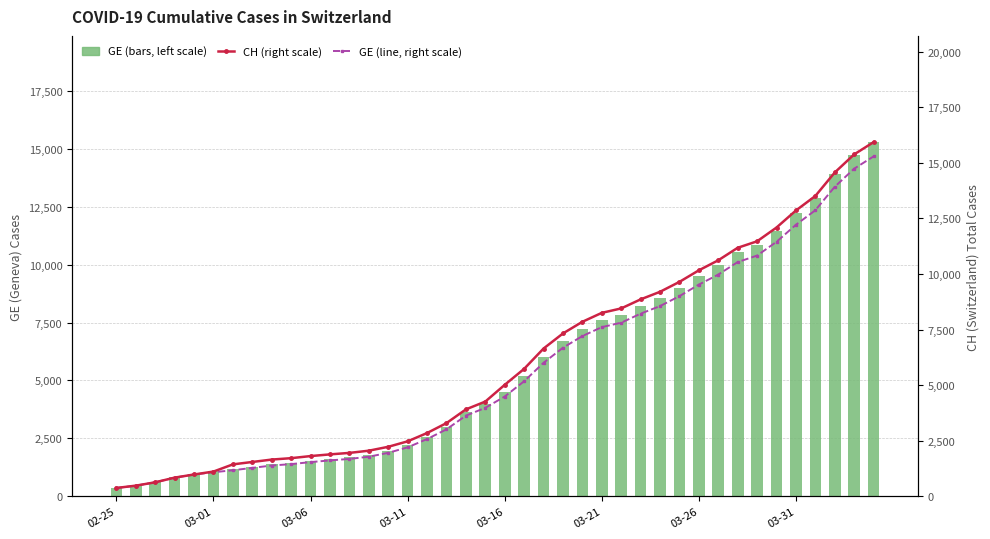

What is the total value across all series at 27?

25281